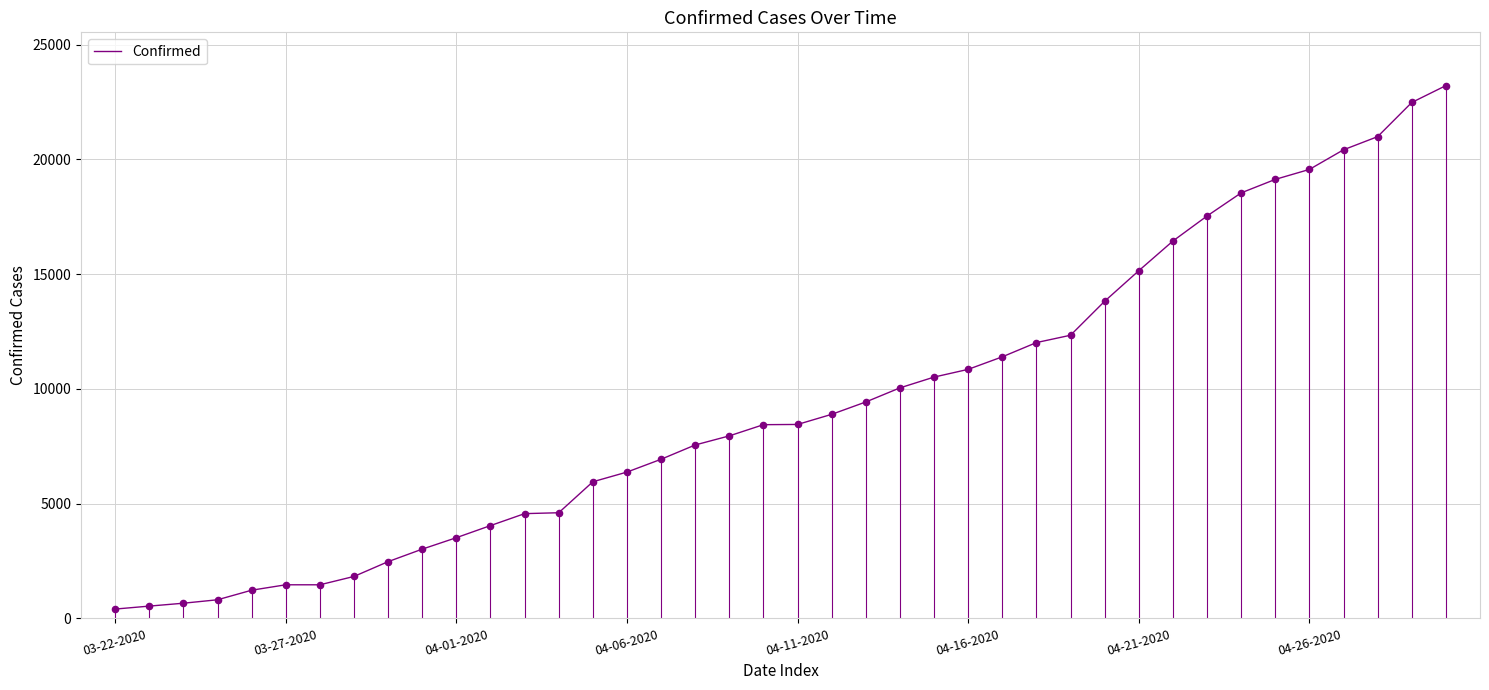

Is this an area chart (filled region under the line)?

No